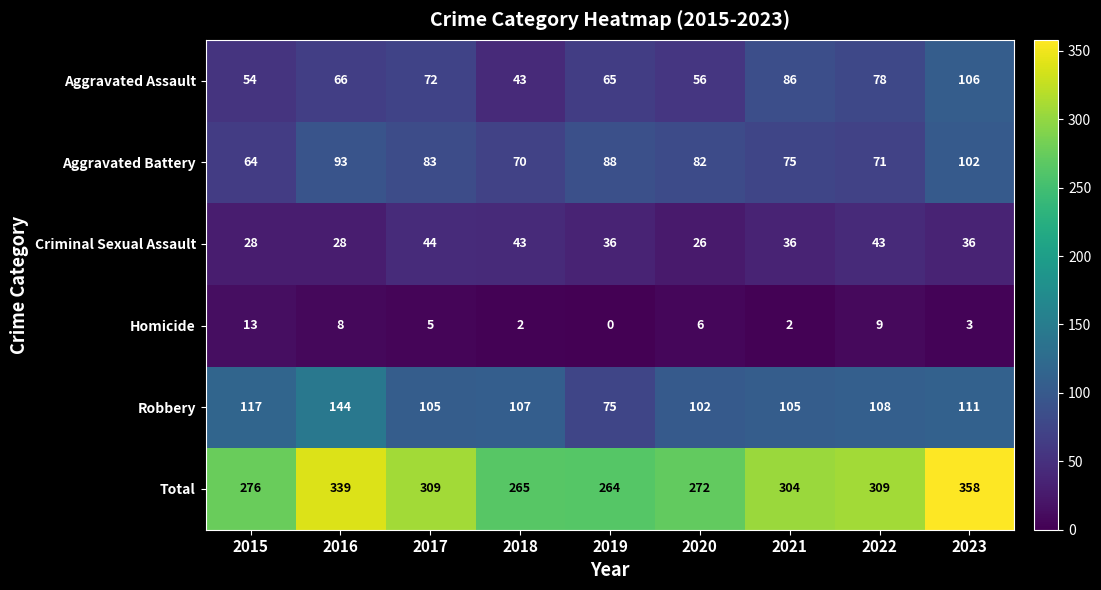

At which category is the sum across all series the highest?

2023